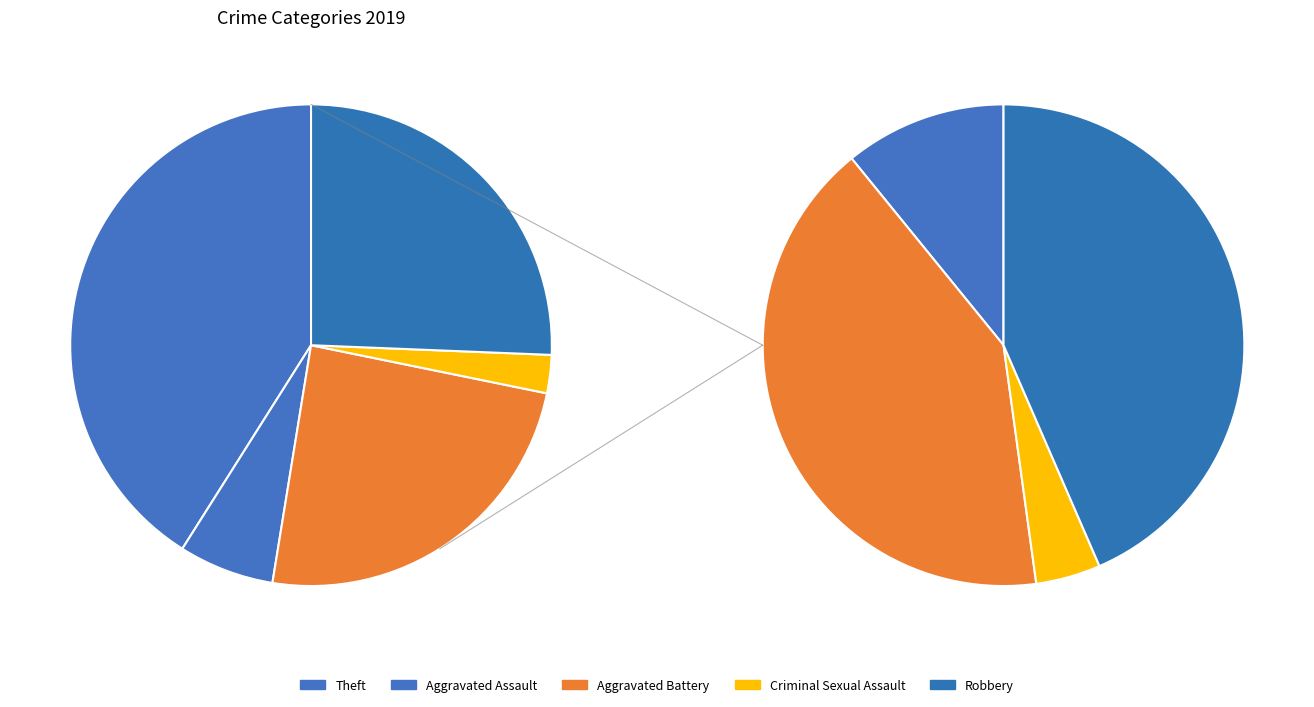

Is there any slice that represents more than half of the pie?

No